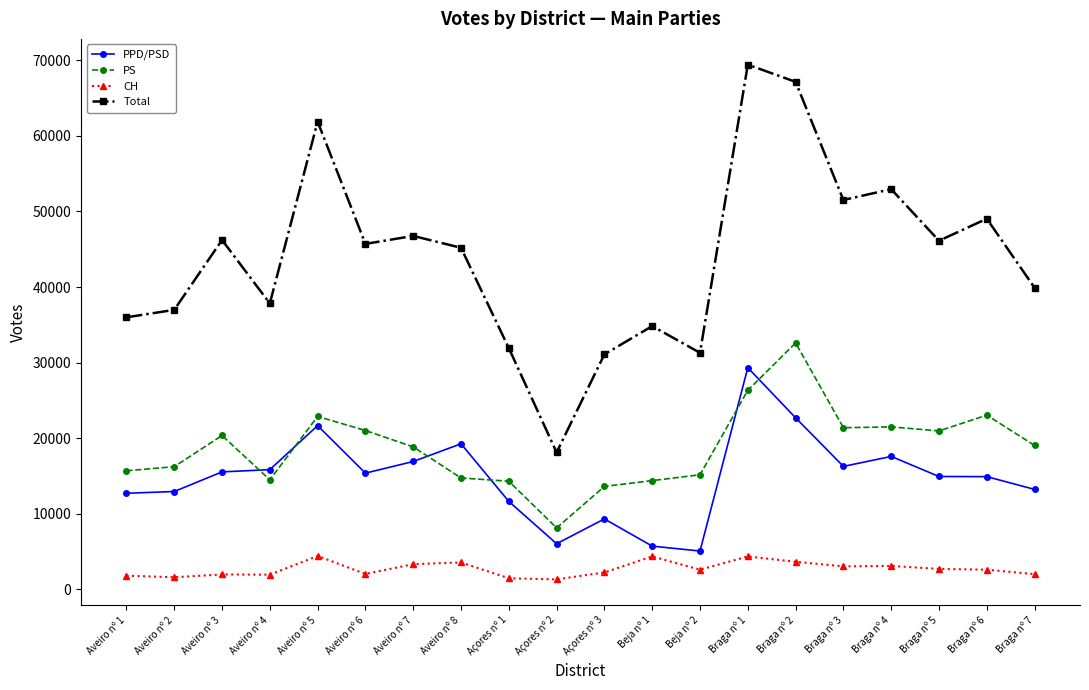

What is the difference between the maximum and minimum values in the PPD/PSD series?

24263